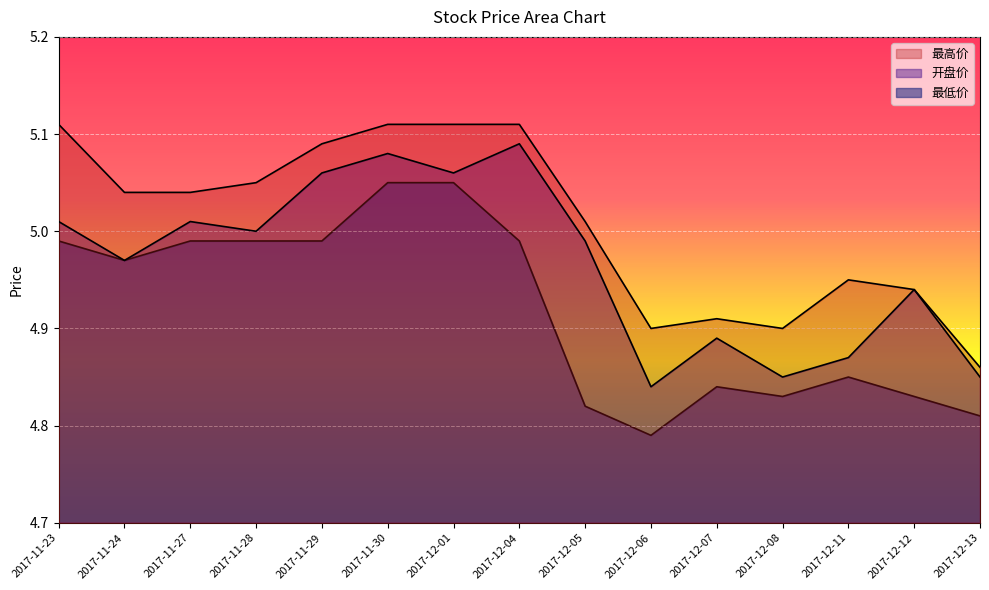

Where is 最高价 nearest to the value 4?

2017-12-13